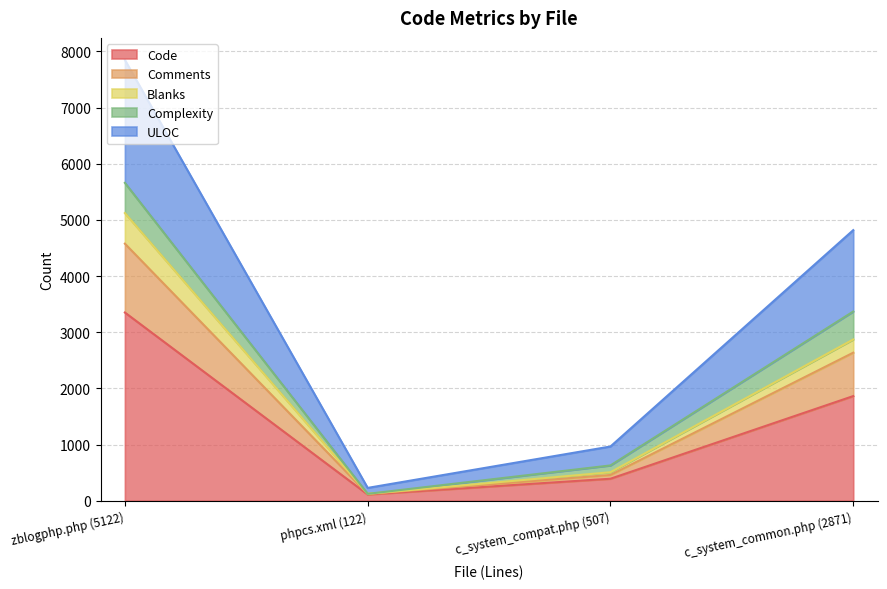

What is the greatest value displayed?

7849